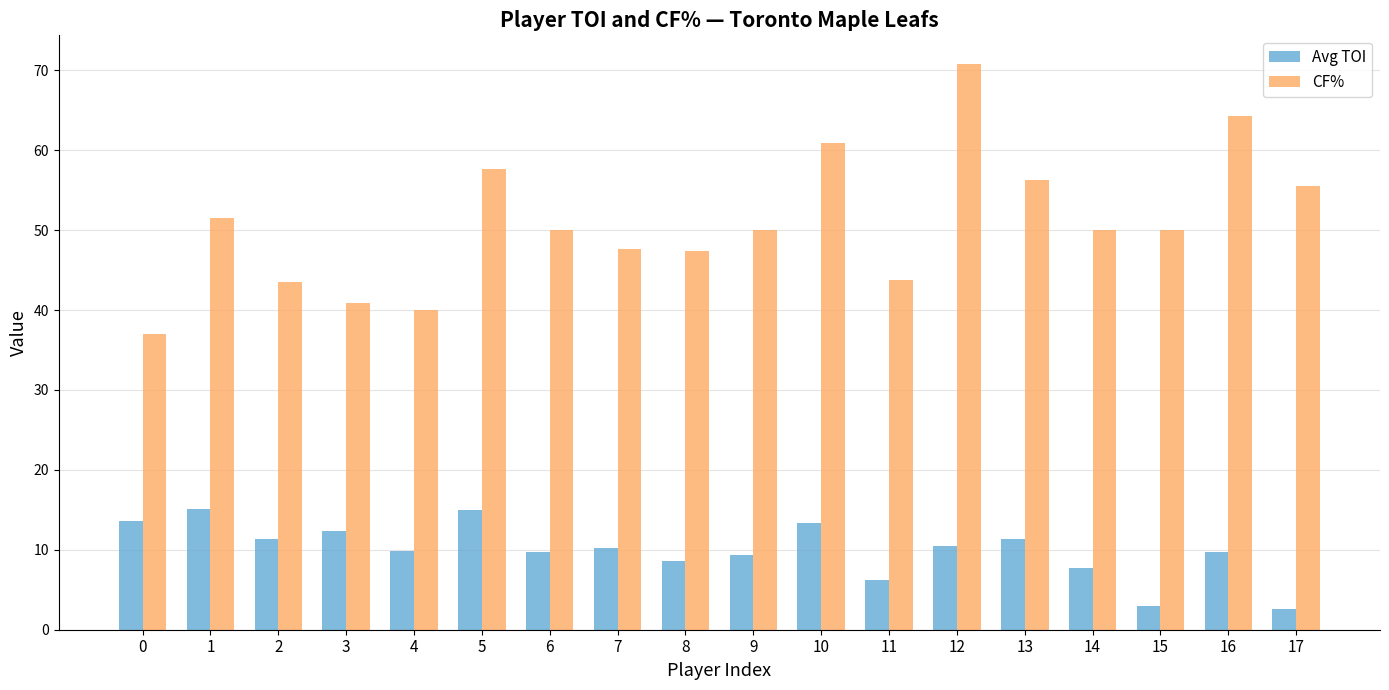

How many bars are there in each group?

2